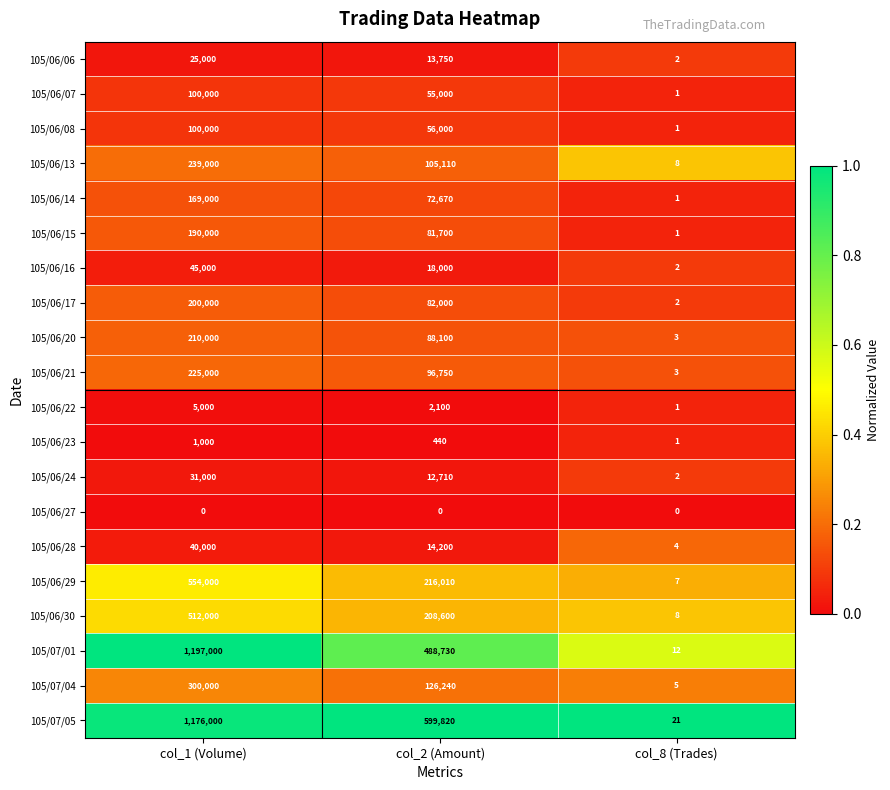

Which series changed the most between col_1 (Volume) and col_2 (Amount)?

105/07/01